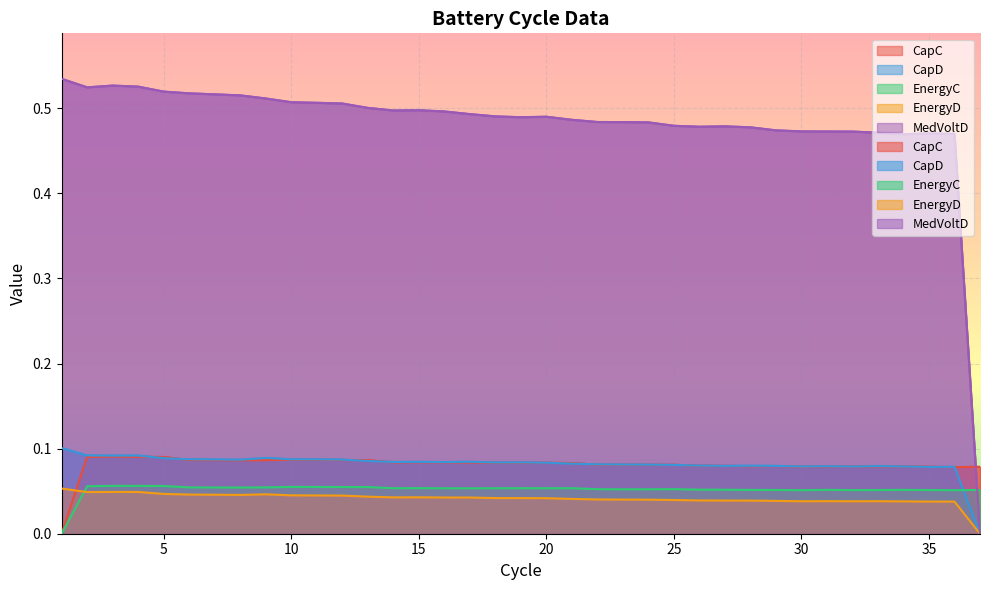

What is the total value across all series at 29?

0.7